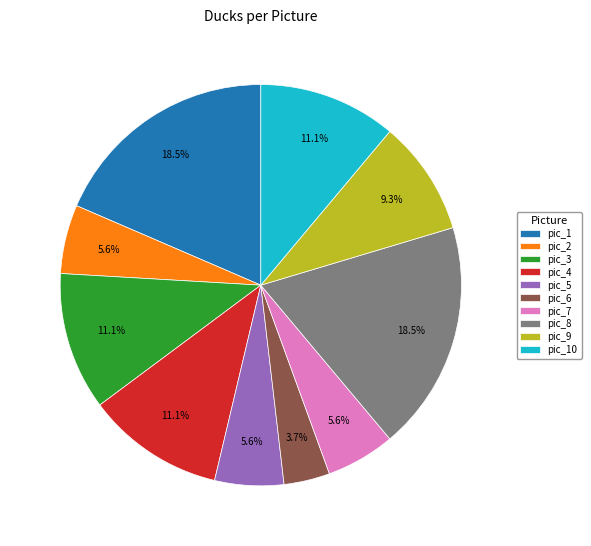

How many segments does this pie chart have?

10